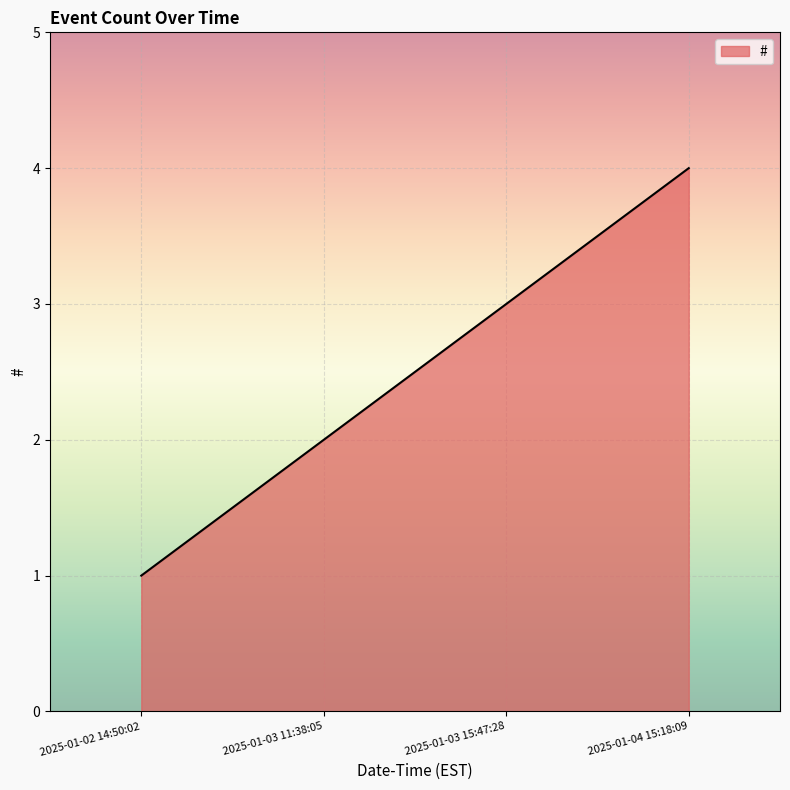

List the labels in order of value, largest first.

2025-01-04 15:18:09, 2025-01-03 15:47:28, 2025-01-03 11:38:05, 2025-01-02 14:50:02